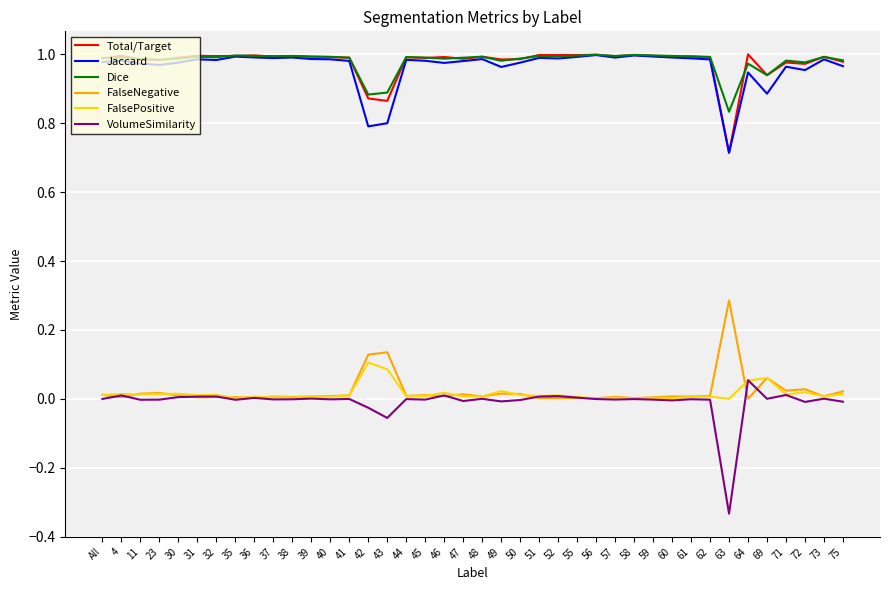

Which category has the lowest value across all series?

63